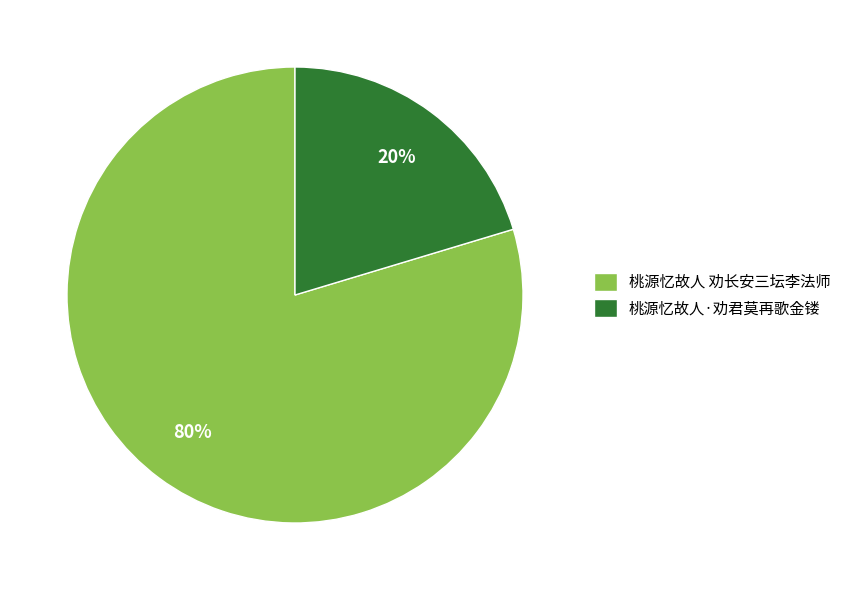

To the nearest percent, what is the average slice percentage?

50%